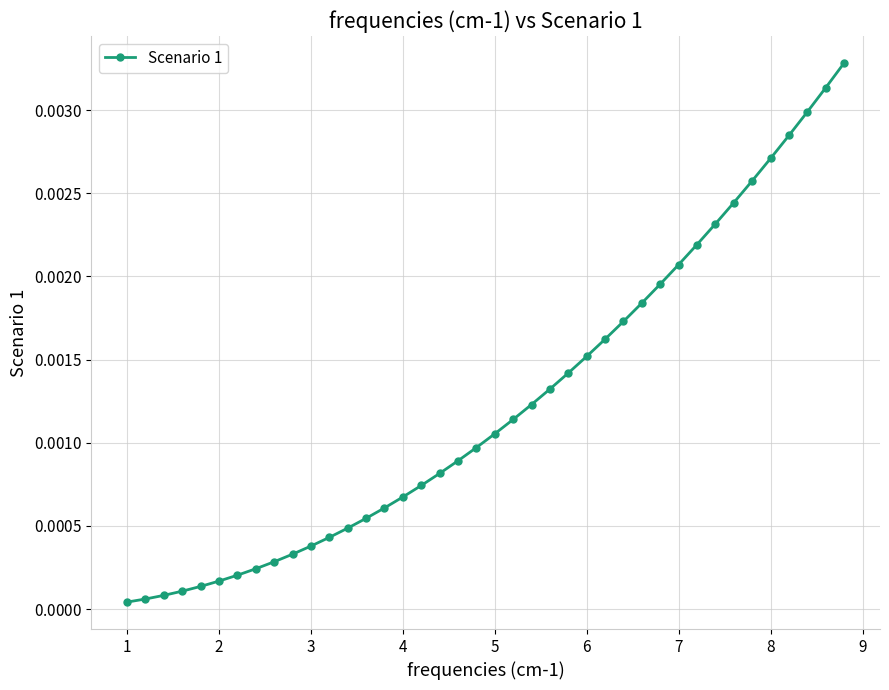

Is this an area chart (filled region under the line)?

No